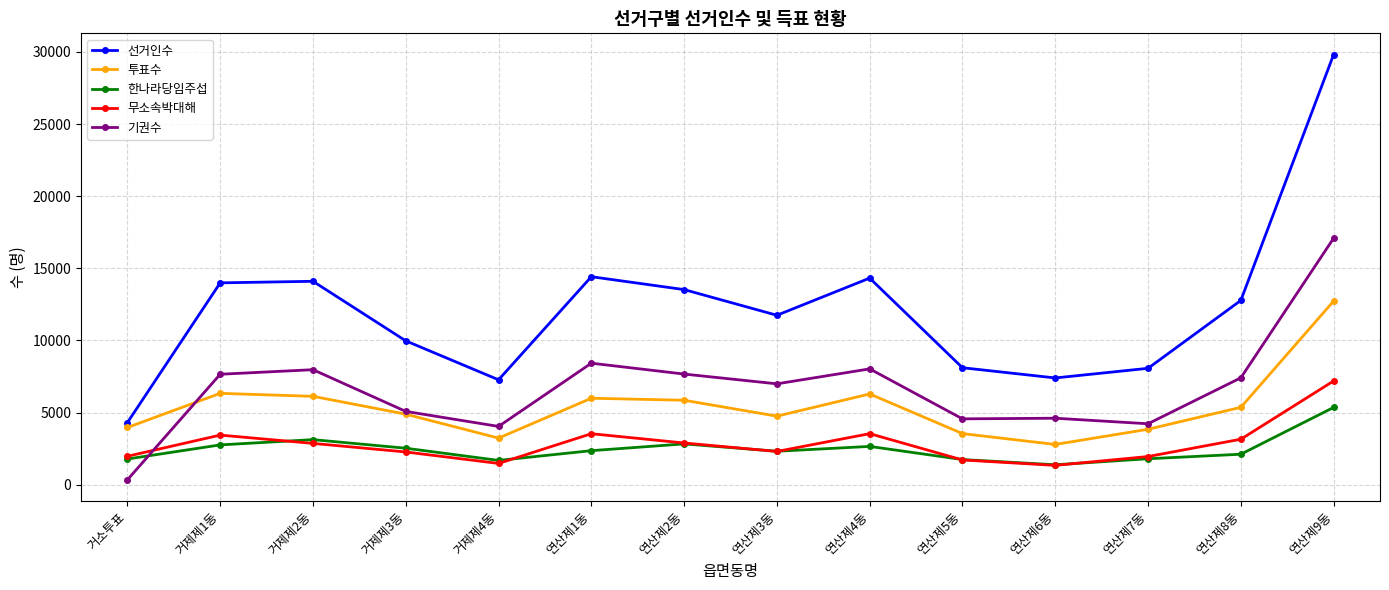

How many data points does each series have?

14